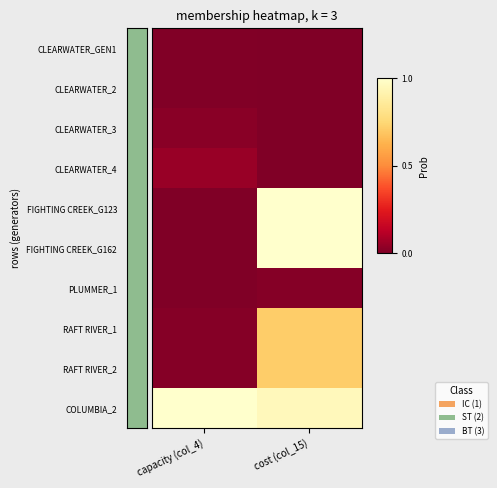

Between cost (col_15) and capacity (col_4), which is larger?

capacity (col_4)